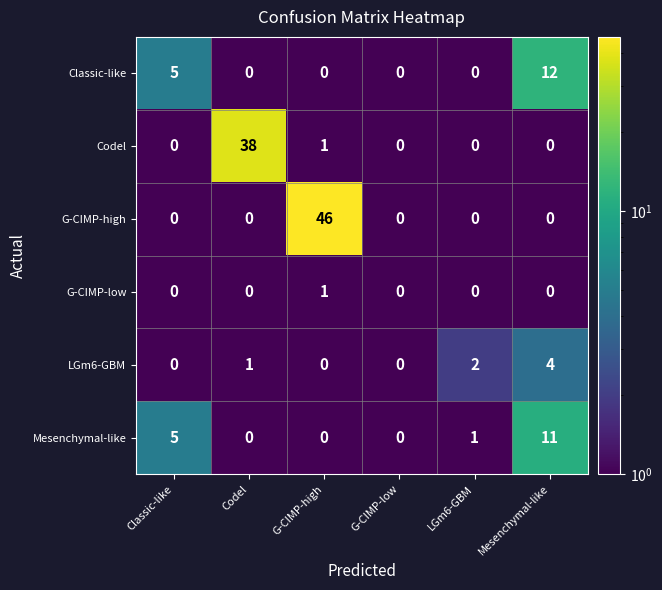

What is the total value across all series at LGm6-GBM?

3